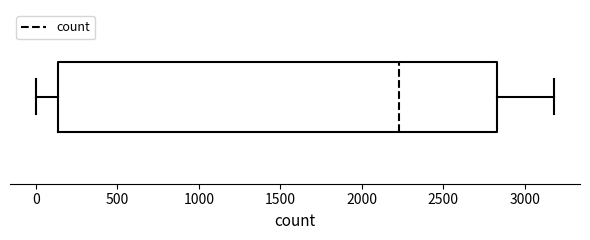

Read this box plot against the x-axis: the position of the median line, the range covered by the box, and the ends of both whiskers. The values are not printed on the chart, so give them approximately, as read against the axis.

median 2250, box 150 to 2850, whiskers 0 to 3200